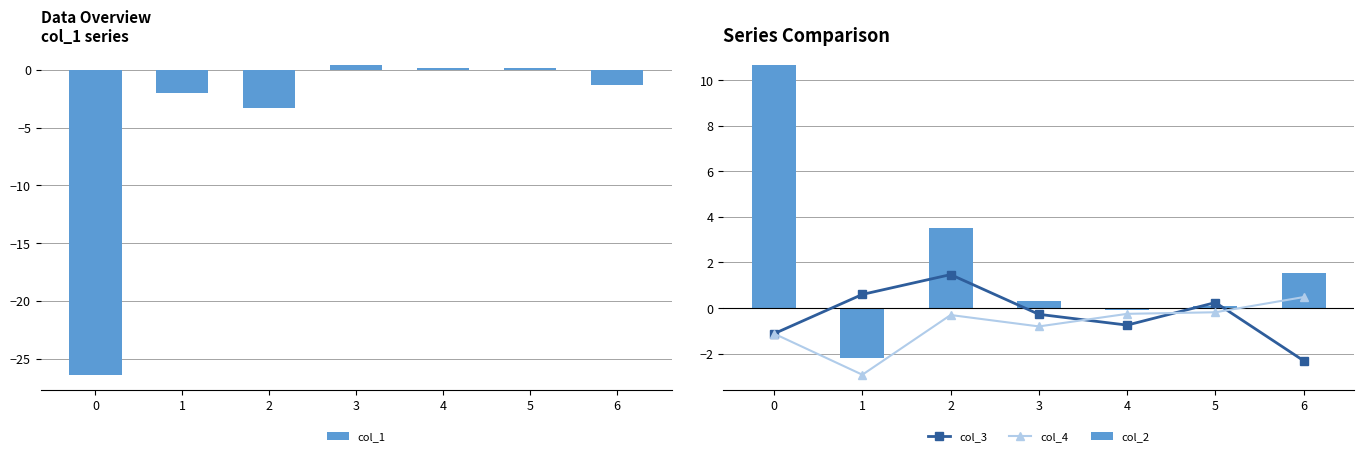

How many data points in col_1 are less than -1?

4